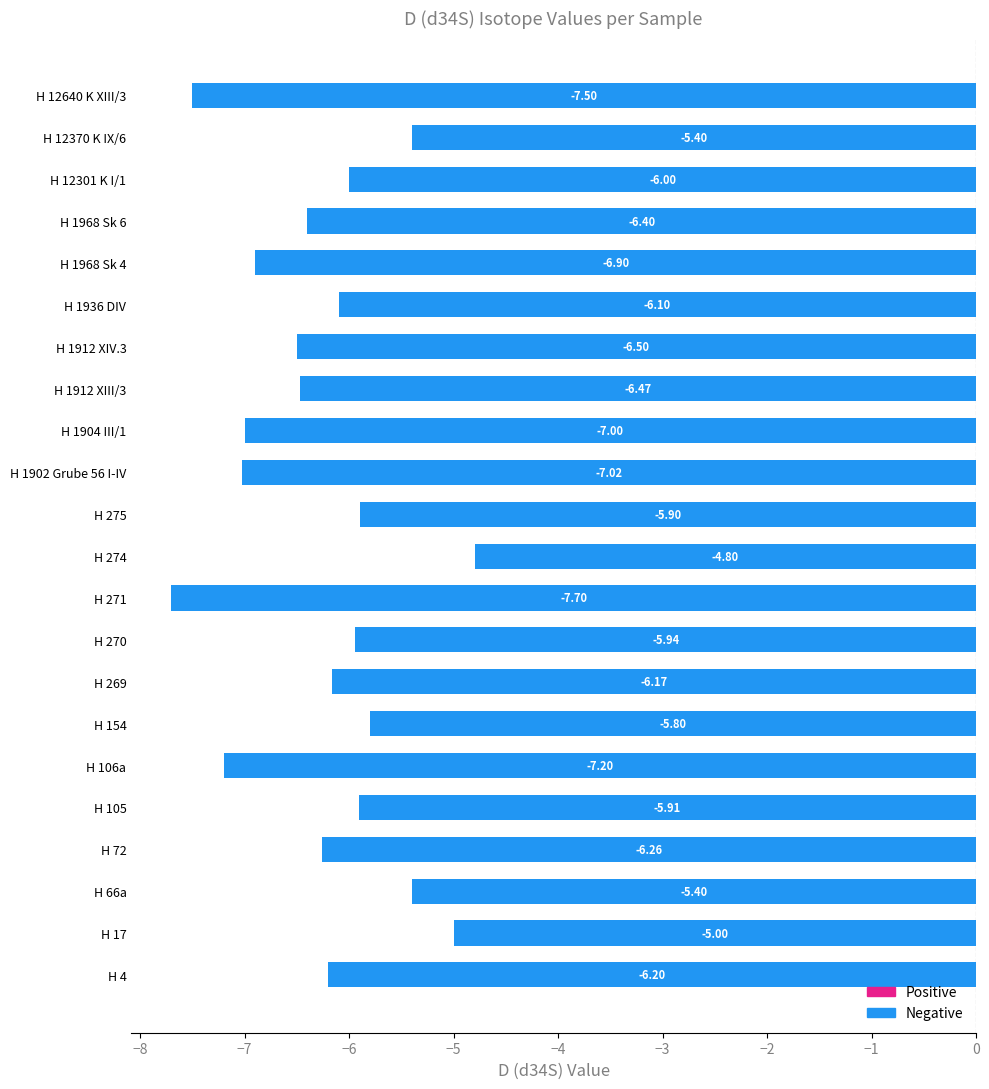

What is the sum of the values at H 274 and H 1912 XIII/3?

-11.3